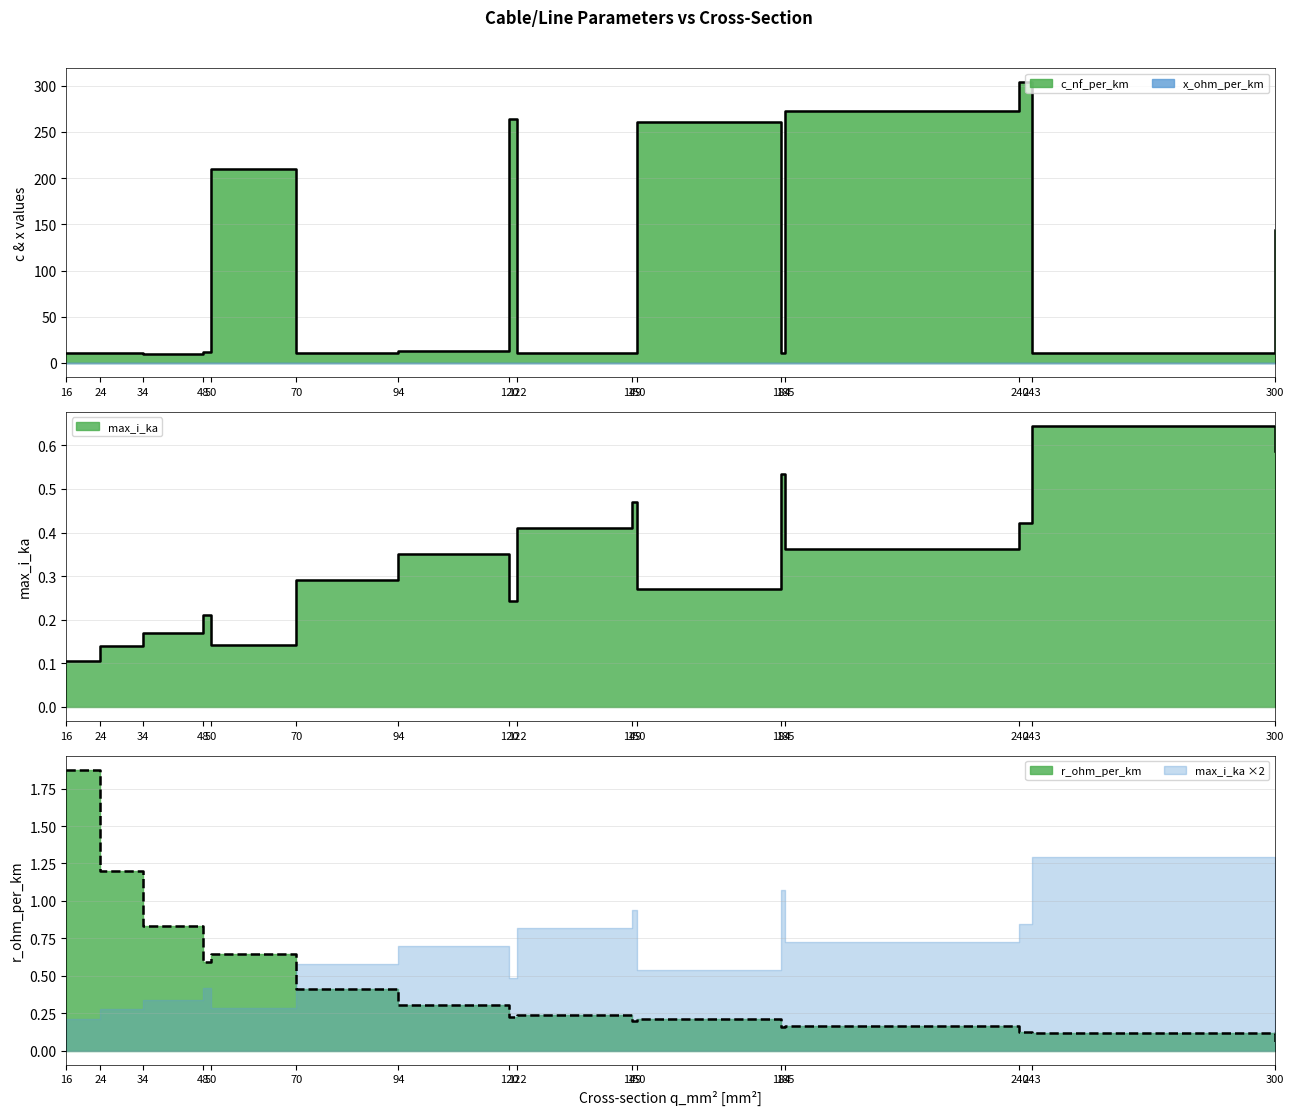

Where is the first local maximum for r_ohm_per_km?

50